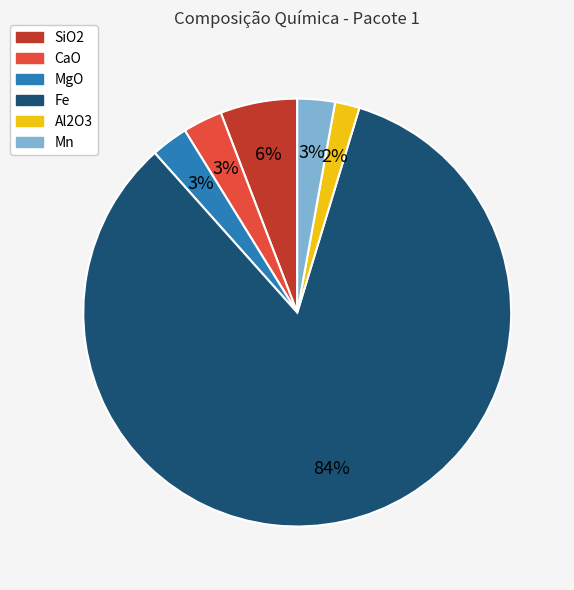

Is the sum of CaO and Mn greater than half?

No